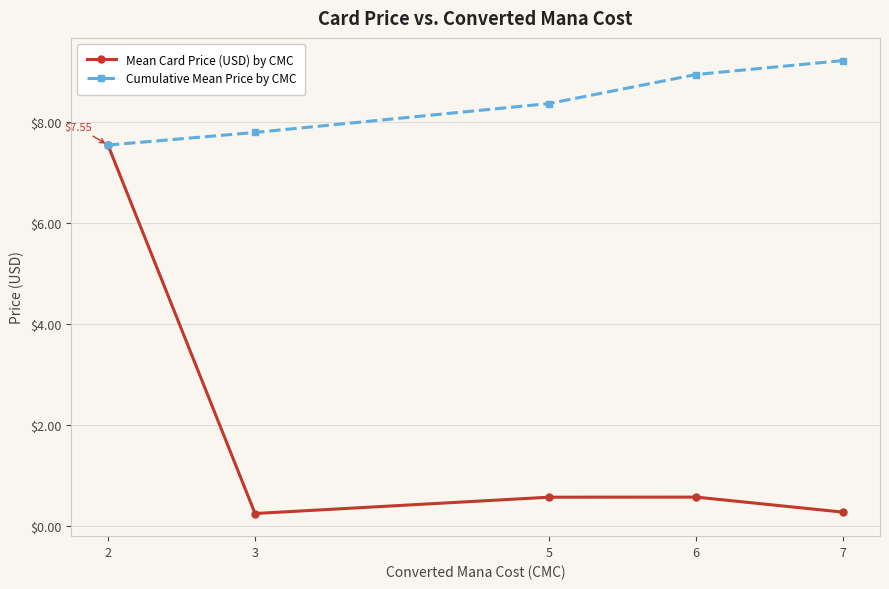

Between 2 and 6, which series saw the biggest shift?

Mean Card Price (USD) by CMC